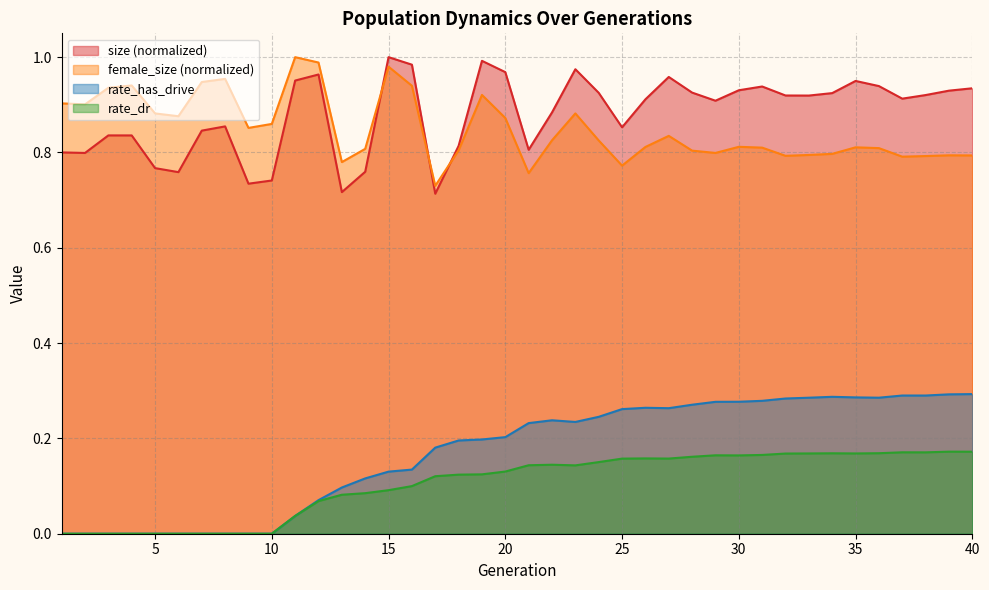

Reading right to left, list all the values displayed in this chart.

size: 0.9	0.9	0.9	0.9	0.9	1.0	0.9	0.9	0.9	0.9	0.9	0.9	0.9	1.0	0.9	0.9	0.9	1.0	0.9	0.8	1.0	1.0	0.8	0.7	1.0	1.0	0.8	0.7	1.0	1.0	0.7	0.7	0.9	0.8	0.8	0.8	0.8	0.8	0.8	0.8
female_size: 0.8	0.8	0.8	0.8	0.8	0.8	0.8	0.8	0.8	0.8	0.8	0.8	0.8	0.8	0.8	0.8	0.8	0.9	0.8	0.8	0.9	0.9	0.8	0.7	0.9	1.0	0.8	0.8	1.0	1.0	0.9	0.9	1.0	0.9	0.9	0.9	0.9	0.9	0.9	0.9
rate_has_drive: 0.3	0.3	0.3	0.3	0.3	0.3	0.3	0.3	0.3	0.3	0.3	0.3	0.3	0.3	0.3	0.3	0.2	0.2	0.2	0.2	0.2	0.2	0.2	0.2	0.1	0.1	0.1	0.1	0.1	0.0	0.0	0.0	0.0	0.0	0.0	0.0	0.0	0.0	0.0	0.0
rate_dr: 0.2	0.2	0.2	0.2	0.2	0.2	0.2	0.2	0.2	0.2	0.2	0.2	0.2	0.2	0.2	0.2	0.2	0.1	0.1	0.1	0.1	0.1	0.1	0.1	0.1	0.1	0.1	0.1	0.1	0.0	0.0	0.0	0.0	0.0	0.0	0.0	0.0	0.0	0.0	0.0